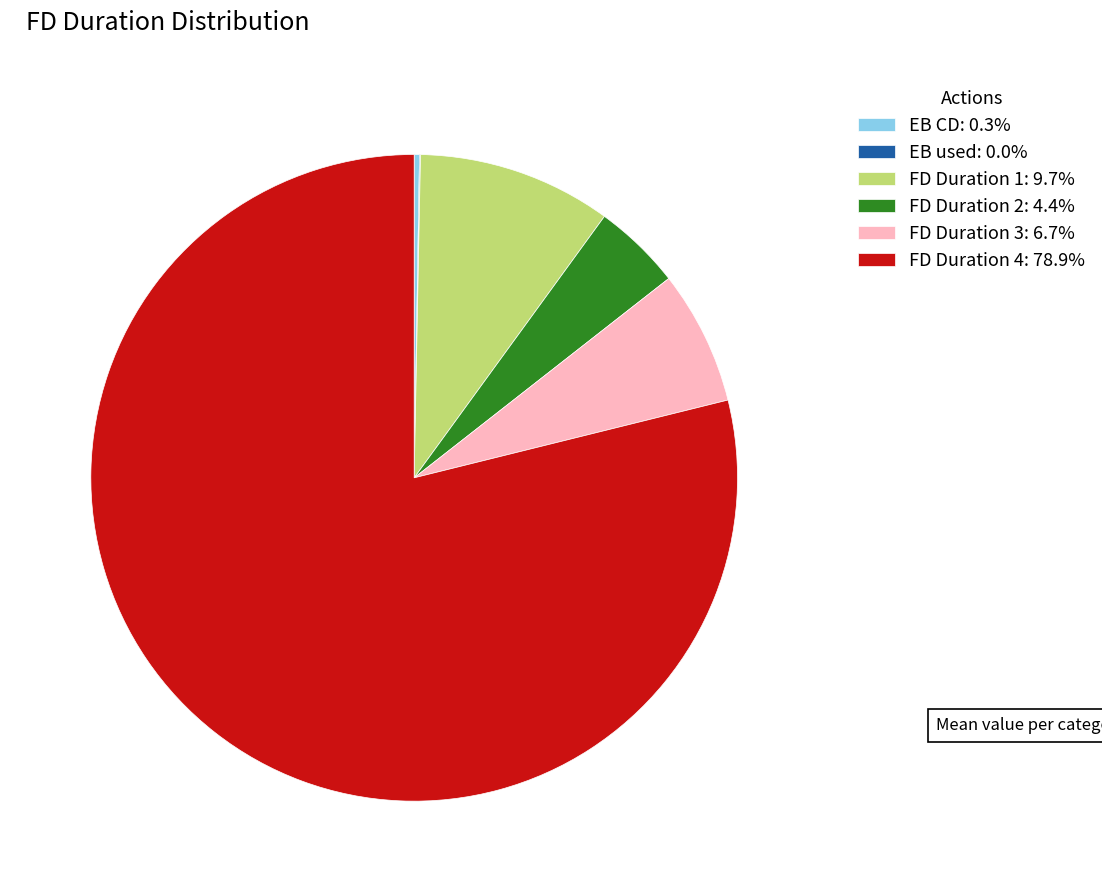

What is the ratio of the value at FD Duration 4: 78.9% to the value at FD Duration 1: 9.7%?

8.1